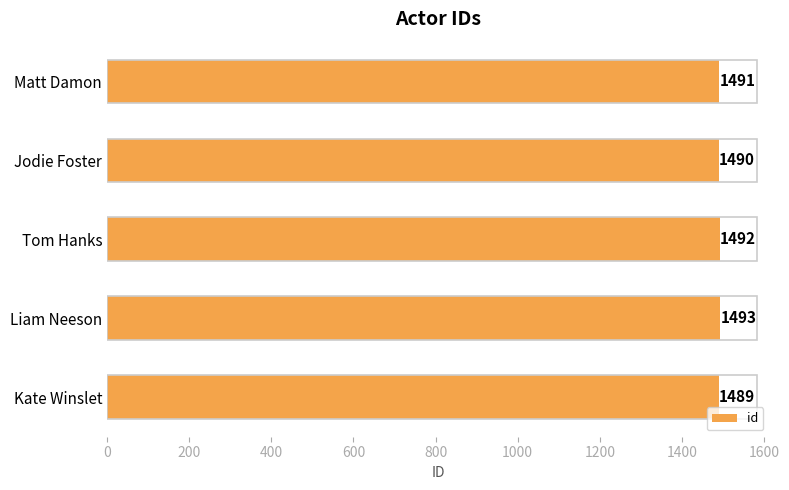

Are the bars grouped side by side (vs. stacked)?

No